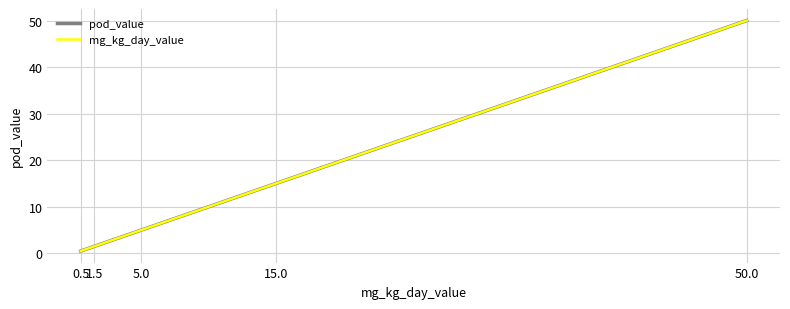

Rank the series by their maximum value, from lowest to highest.

pod_value, mg_kg_day_value